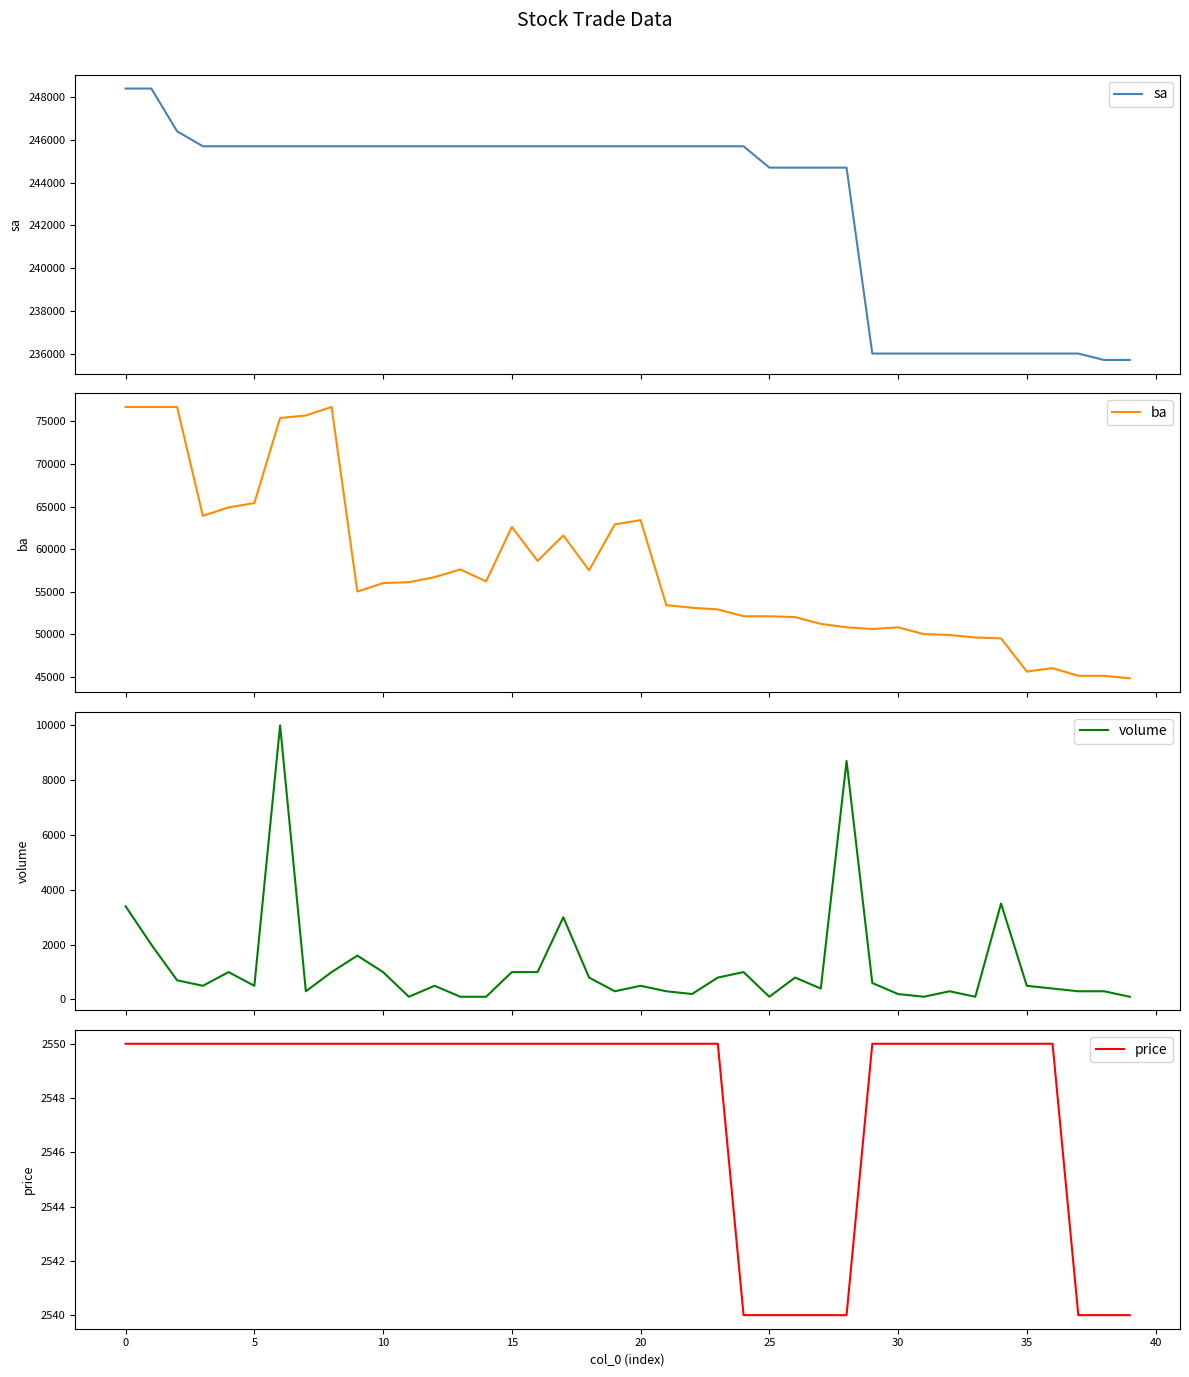

Read the ba value at 11.

56100